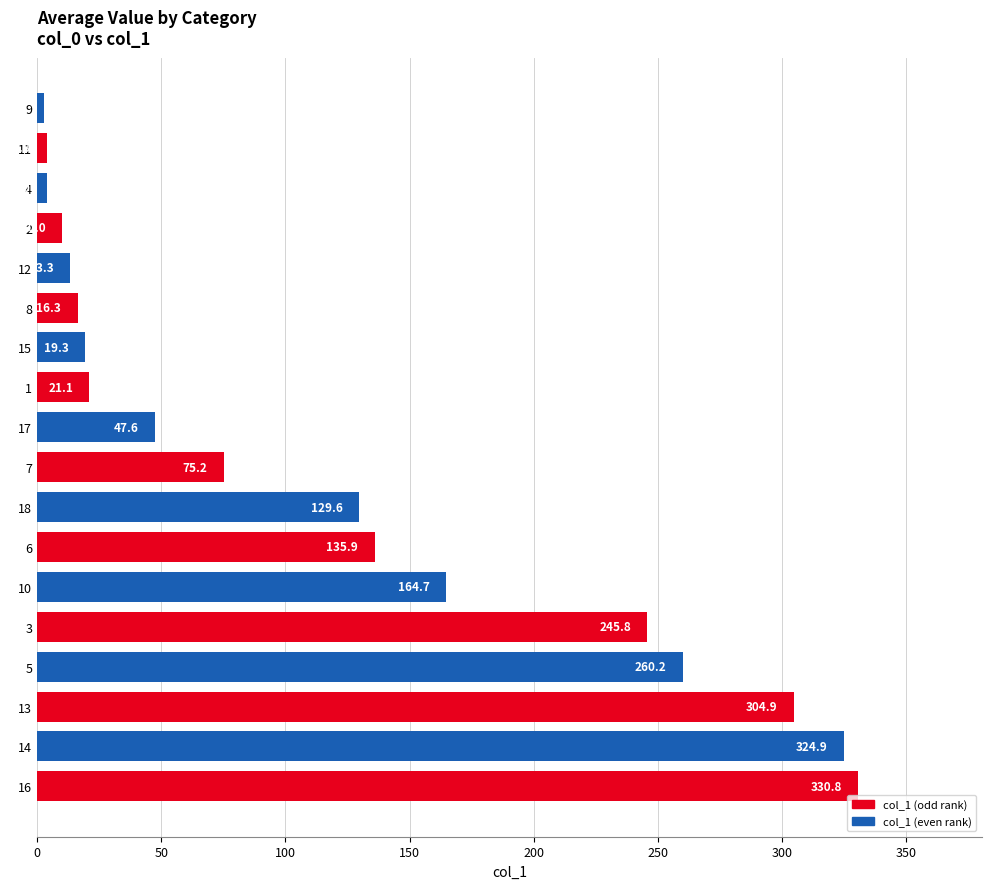

What is the approximate value at 18?

129.6